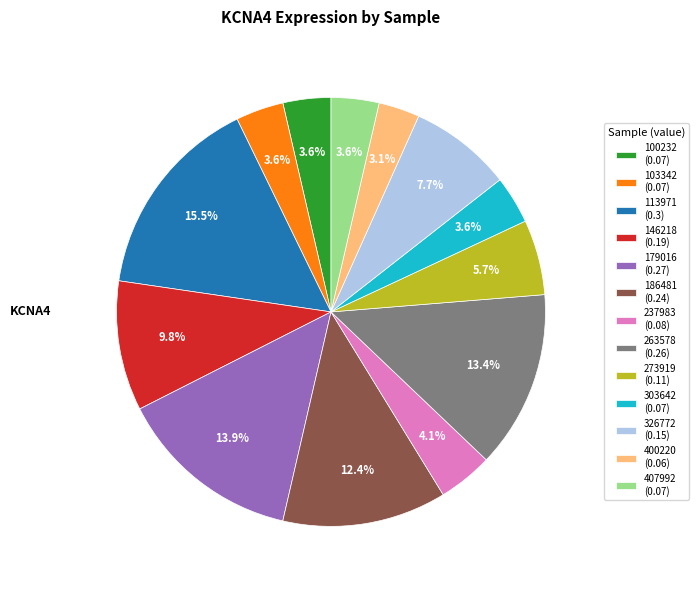

Is it true that 146218 is 10% of the pie?

True